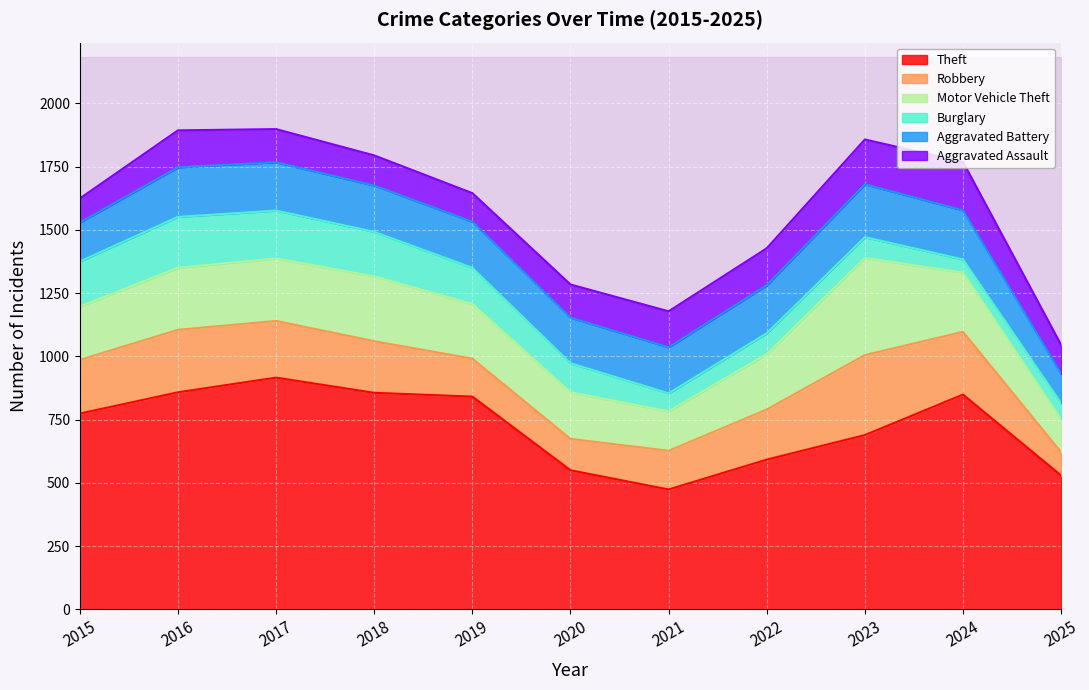

True or false: Robbery and Theft cross at least once.

False